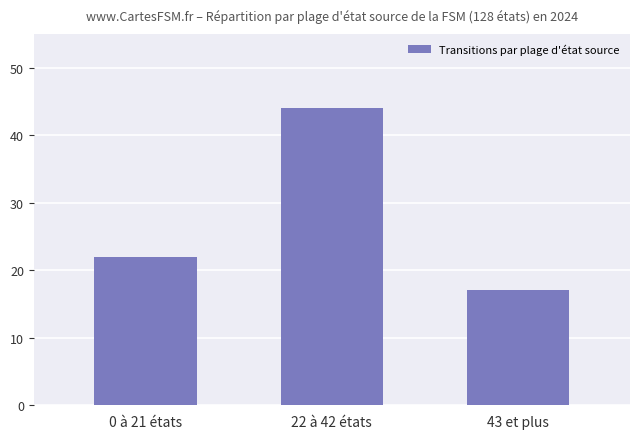

Reading left to right, extract all data points from this chart.

22	44	17